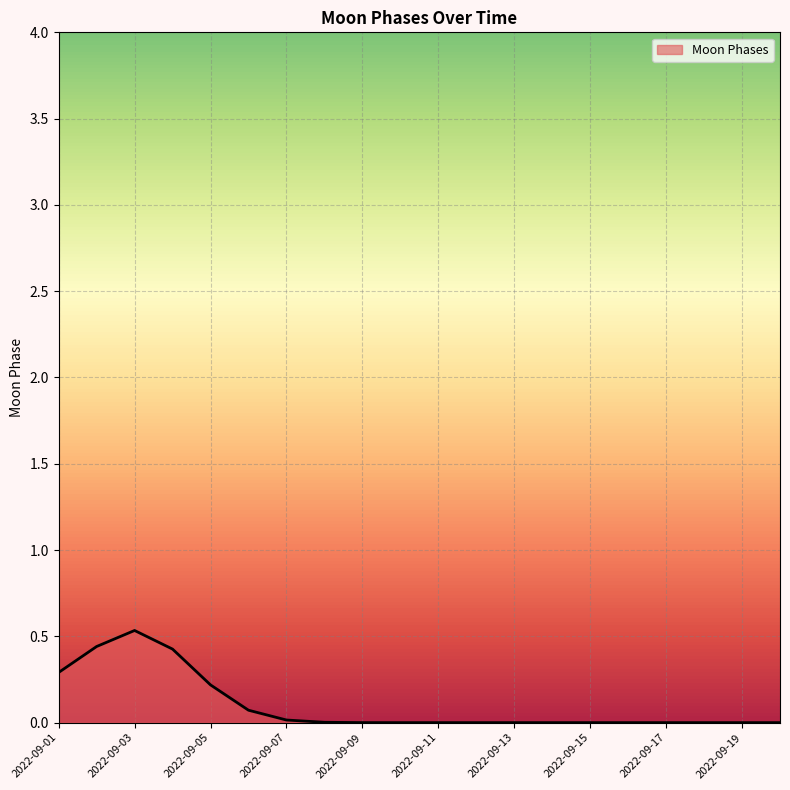

What is the greatest value displayed?

0.5